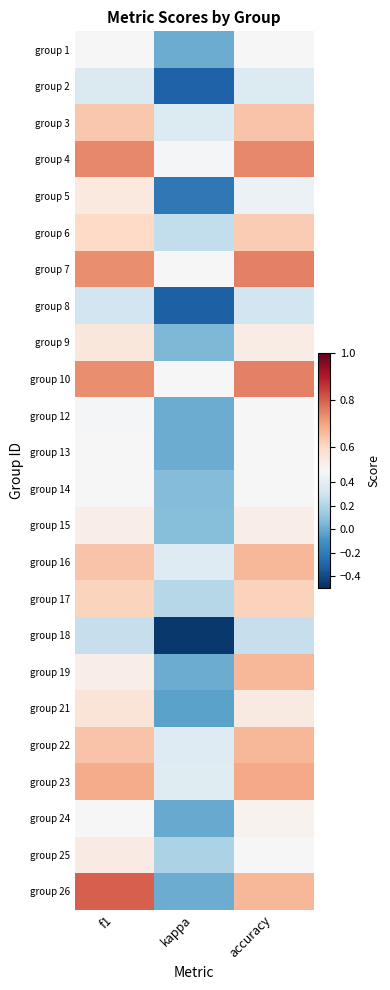

How many distinct data groups are displayed?

24